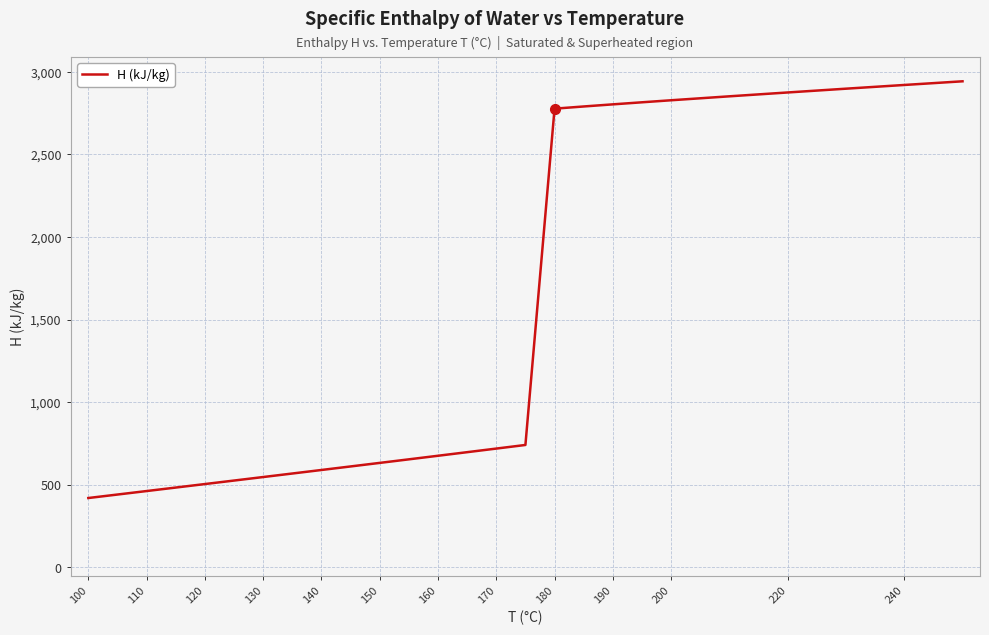

What is the difference between the maximum and minimum values?

2523.3